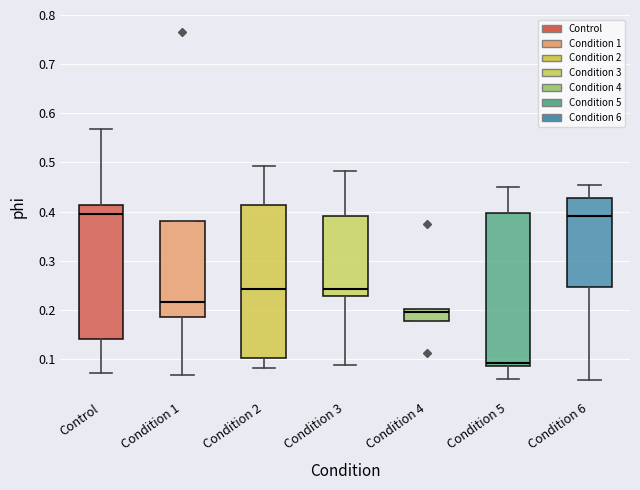

Reading left to right, read every box against the y-axis: the position of its median line, the range the box covers, and the ends of its whiskers. The values are not printed on the chart, so give them approximately, as read against the axis.

Control: median 0.39, box 0.14 to 0.41, whiskers 0.07 to 0.57
Condition 1: median 0.22, box 0.19 to 0.38, whiskers 0.07 to 0.38
Condition 2: median 0.24, box 0.10 to 0.41, whiskers 0.08 to 0.49
Condition 3: median 0.24, box 0.23 to 0.39, whiskers 0.09 to 0.48
Condition 4: median 0.20 (just below the box's upper edge), box 0.18 to 0.20, whiskers 0.18 to 0.20
Condition 5: median 0.09 (just above the box's lower edge), box 0.09 to 0.40, whiskers 0.06 to 0.45
Condition 6: median 0.39, box 0.25 to 0.43, whiskers 0.06 to 0.45